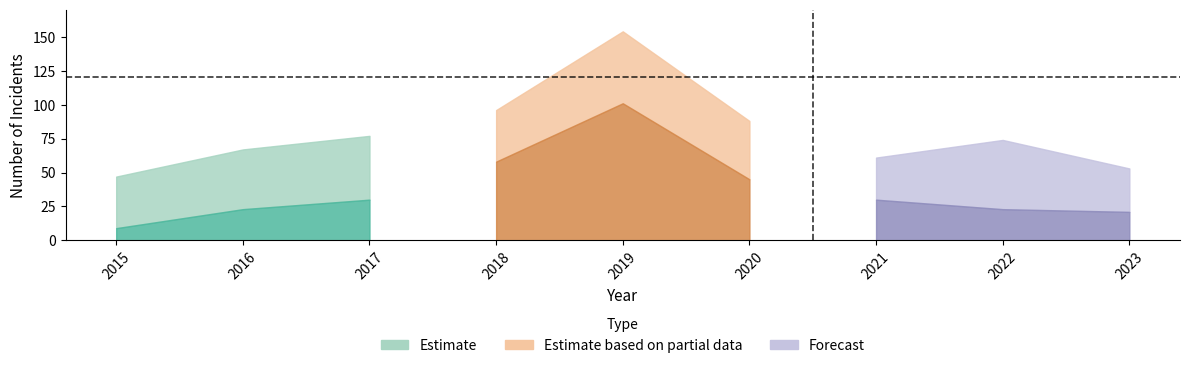

At which category is the sum across all series the highest?

2019